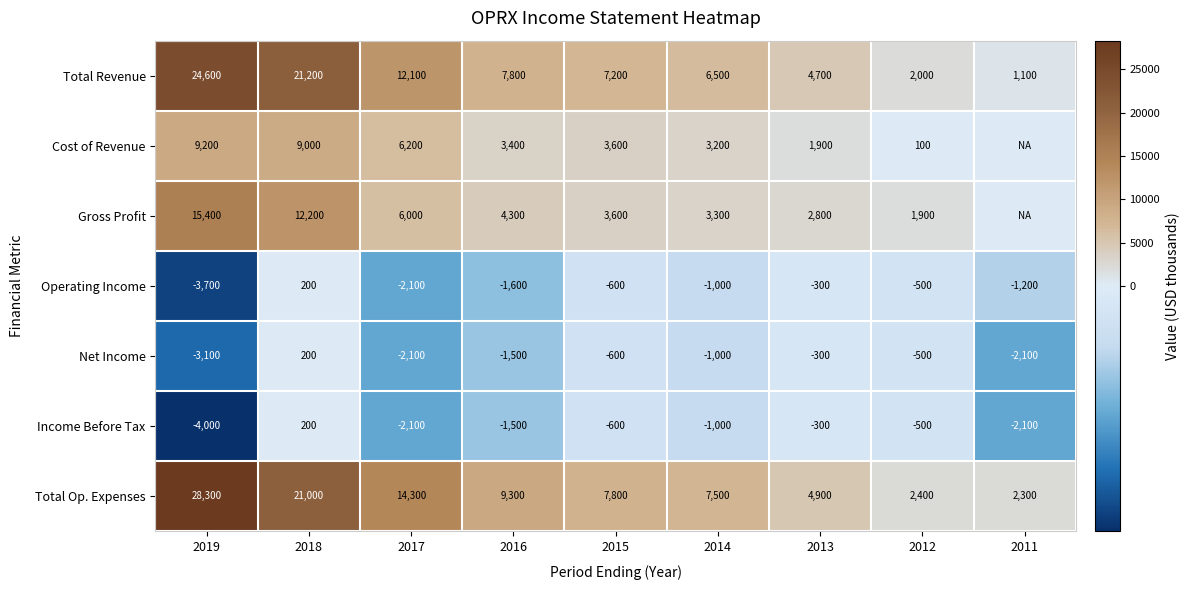

The value of Gross Profit at 2012 is 476. True or false?

False